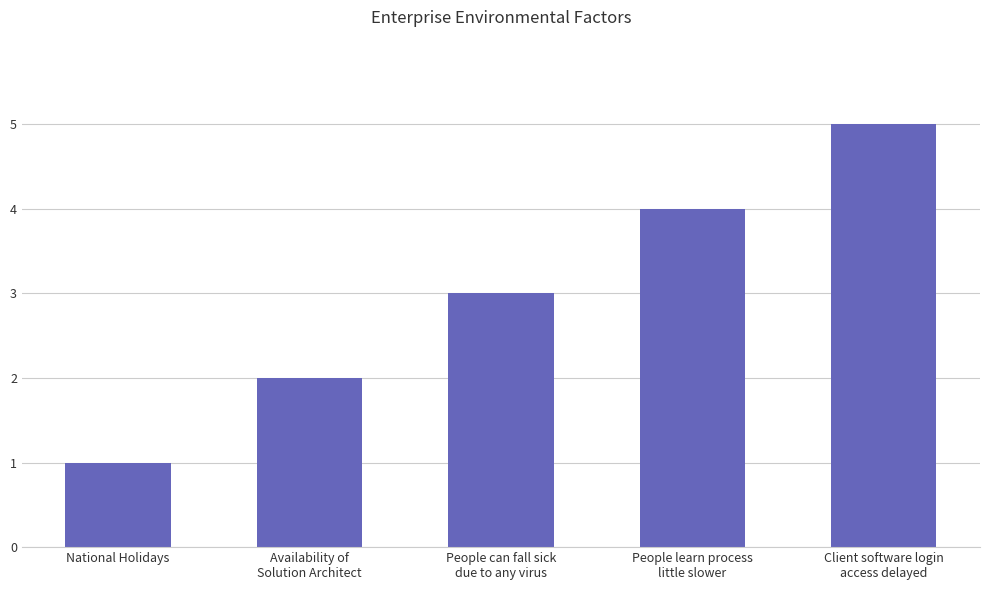

Reading left to right, transcribe all the data shown in this chart.

National Holidays=1	Availability of
Solution Architect=2	People can fall sick
due to any virus=3	People learn process
little slower=4	Client software login
access delayed=5